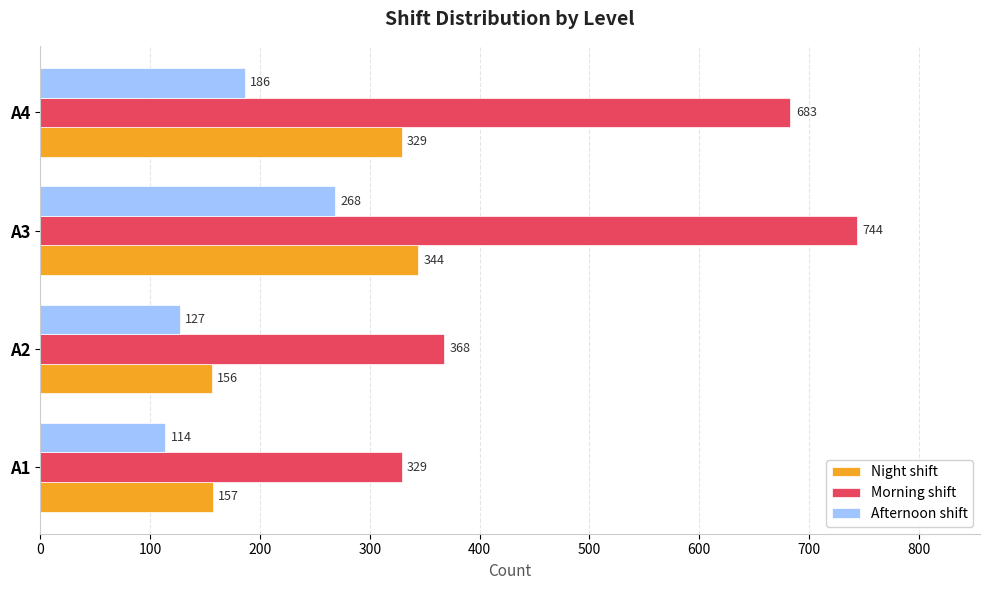

The value of Night shift at A3 is 547. True or false?

False